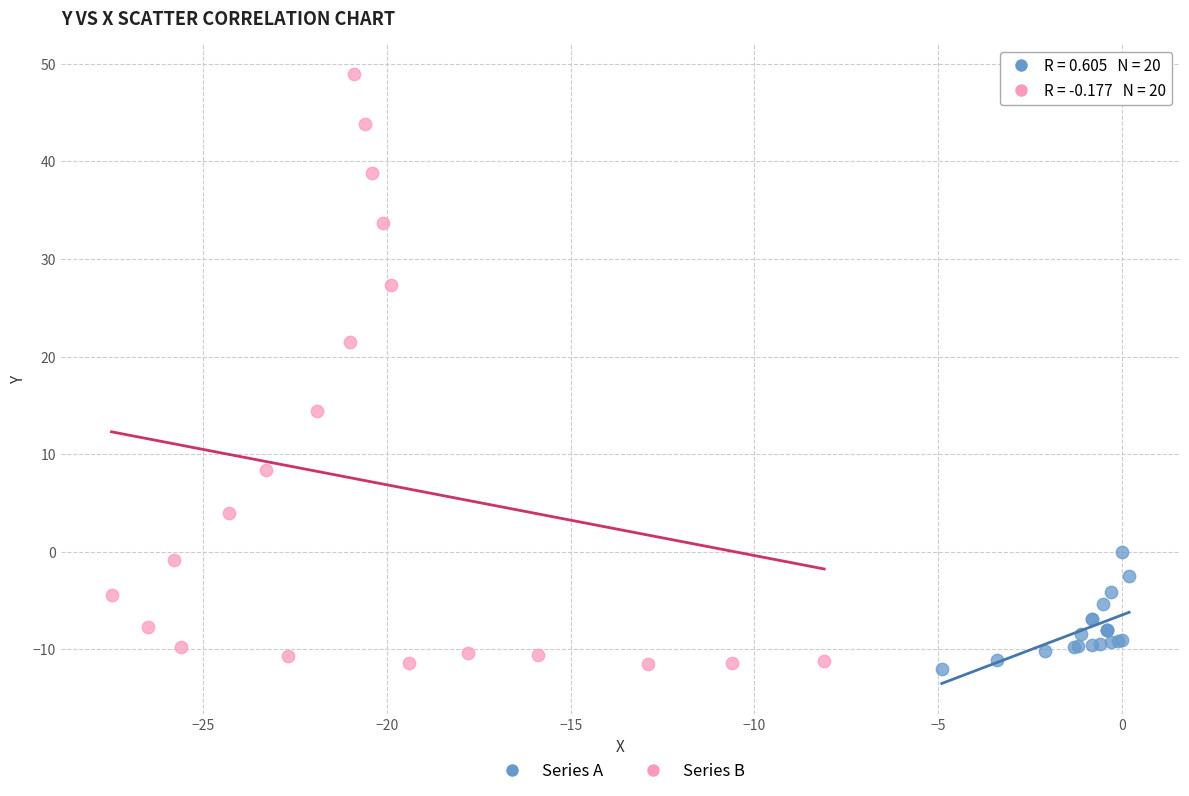

What are all the series names shown in the legend?

Series A, Series B